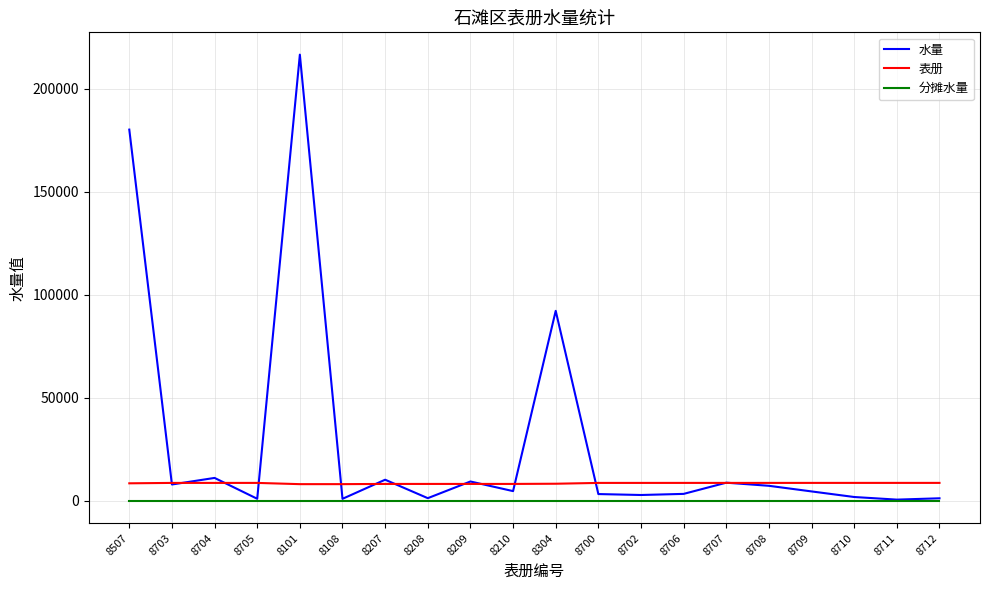

At which category is the sum across all series the highest?

8101